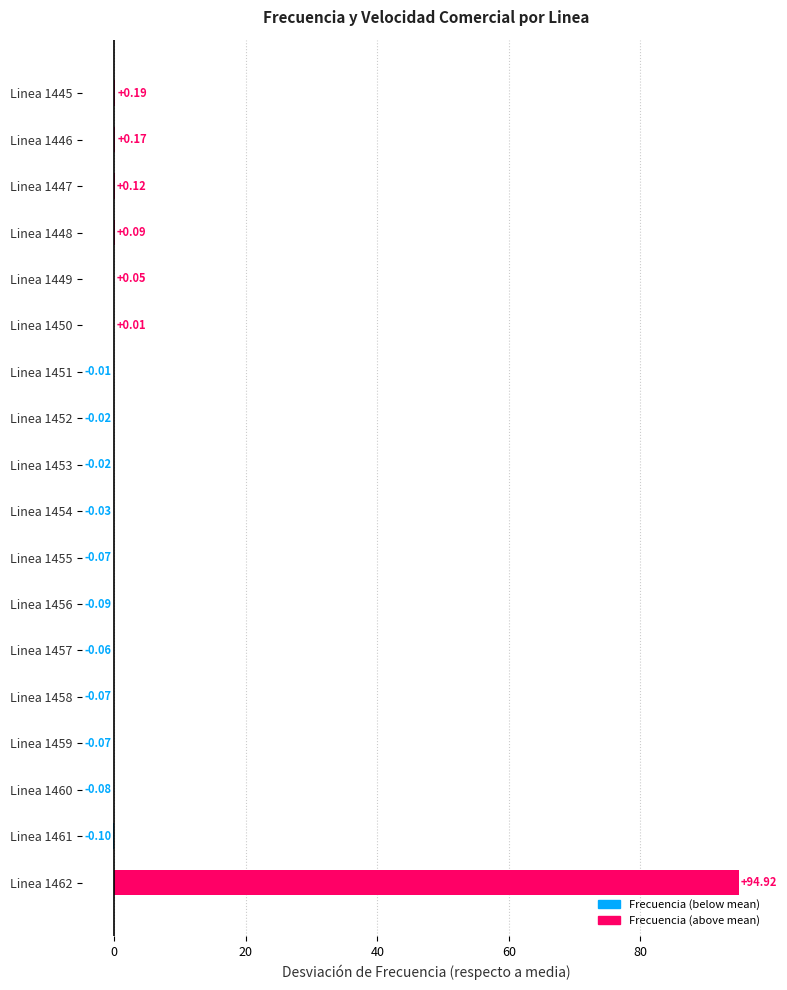

Between Linea 1456 and Linea 1452, which is larger?

Linea 1452